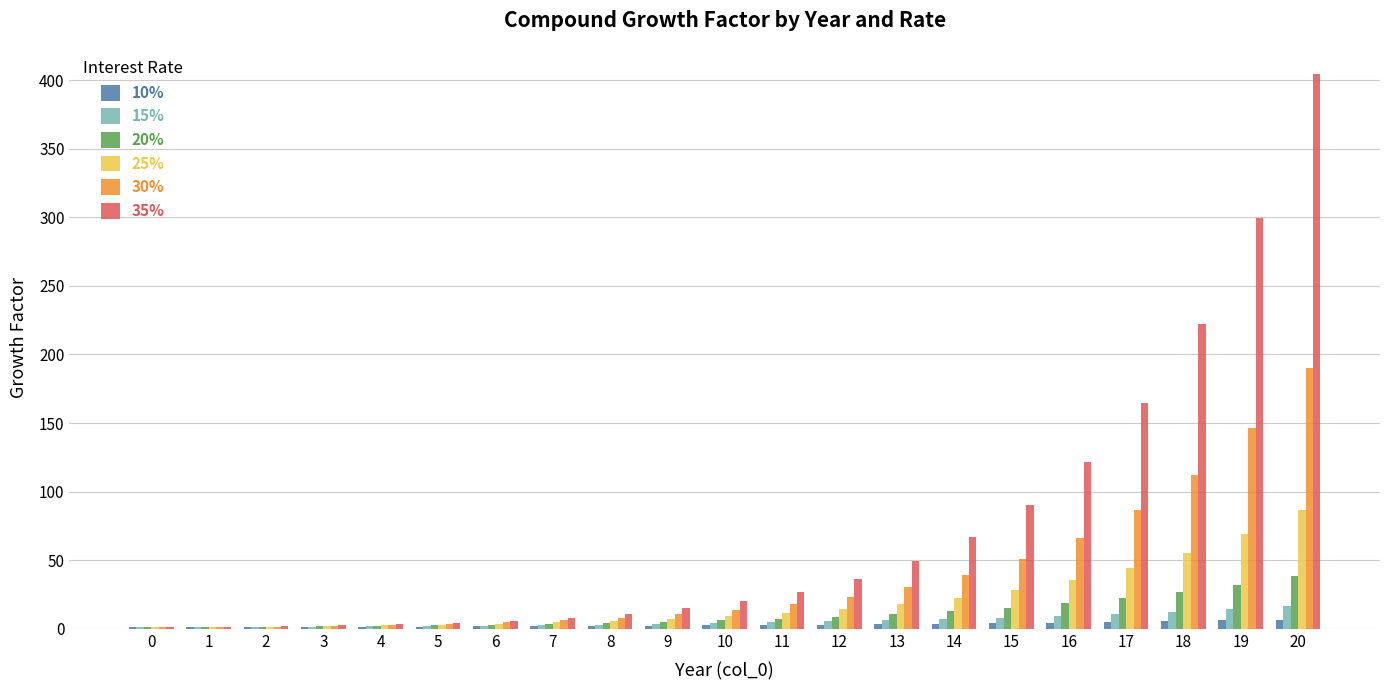

What are all the series names shown in the legend?

10%, 15%, 20%, 25%, 30%, 35%